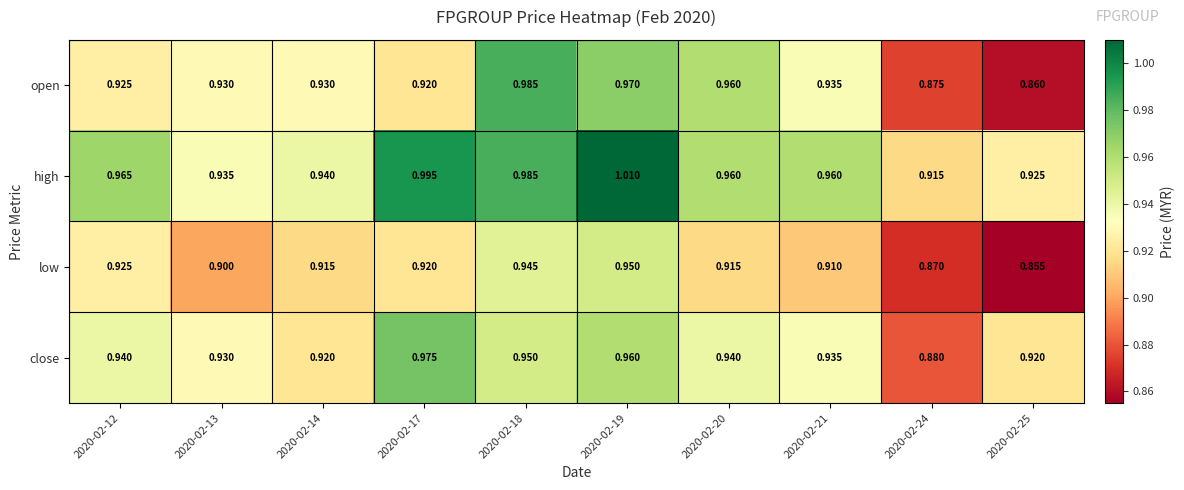

Rank the series by their maximum value, from lowest to highest.

low, close, open, high